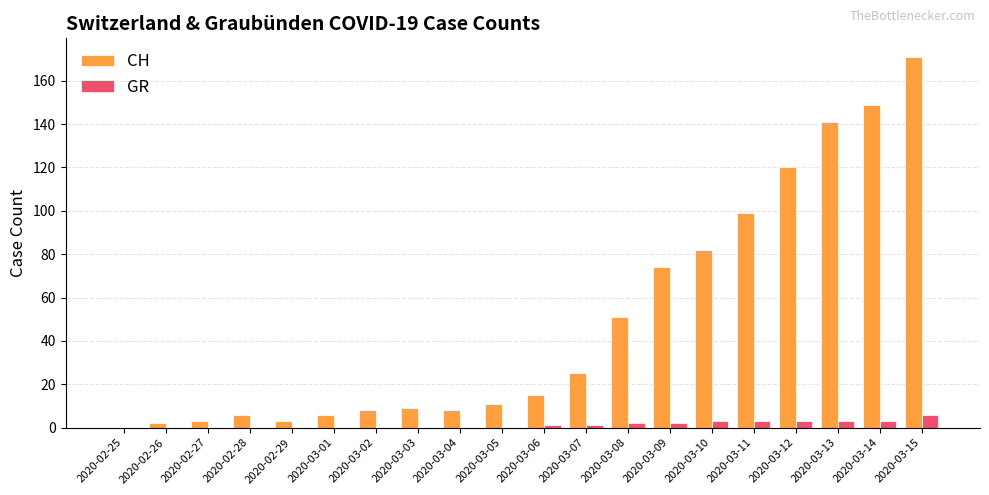

Between 2020-03-04 and 2020-03-09, which series saw the biggest shift?

CH